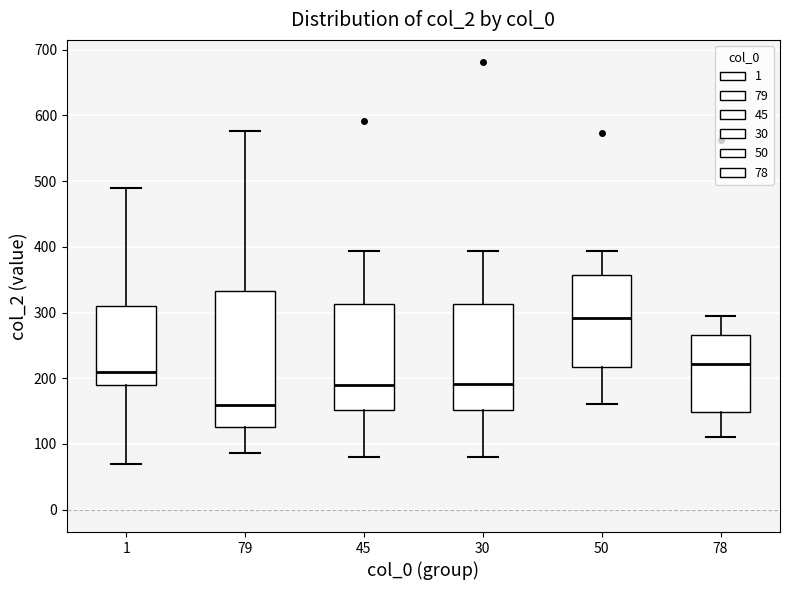

Which box's median line is the lowest?

79